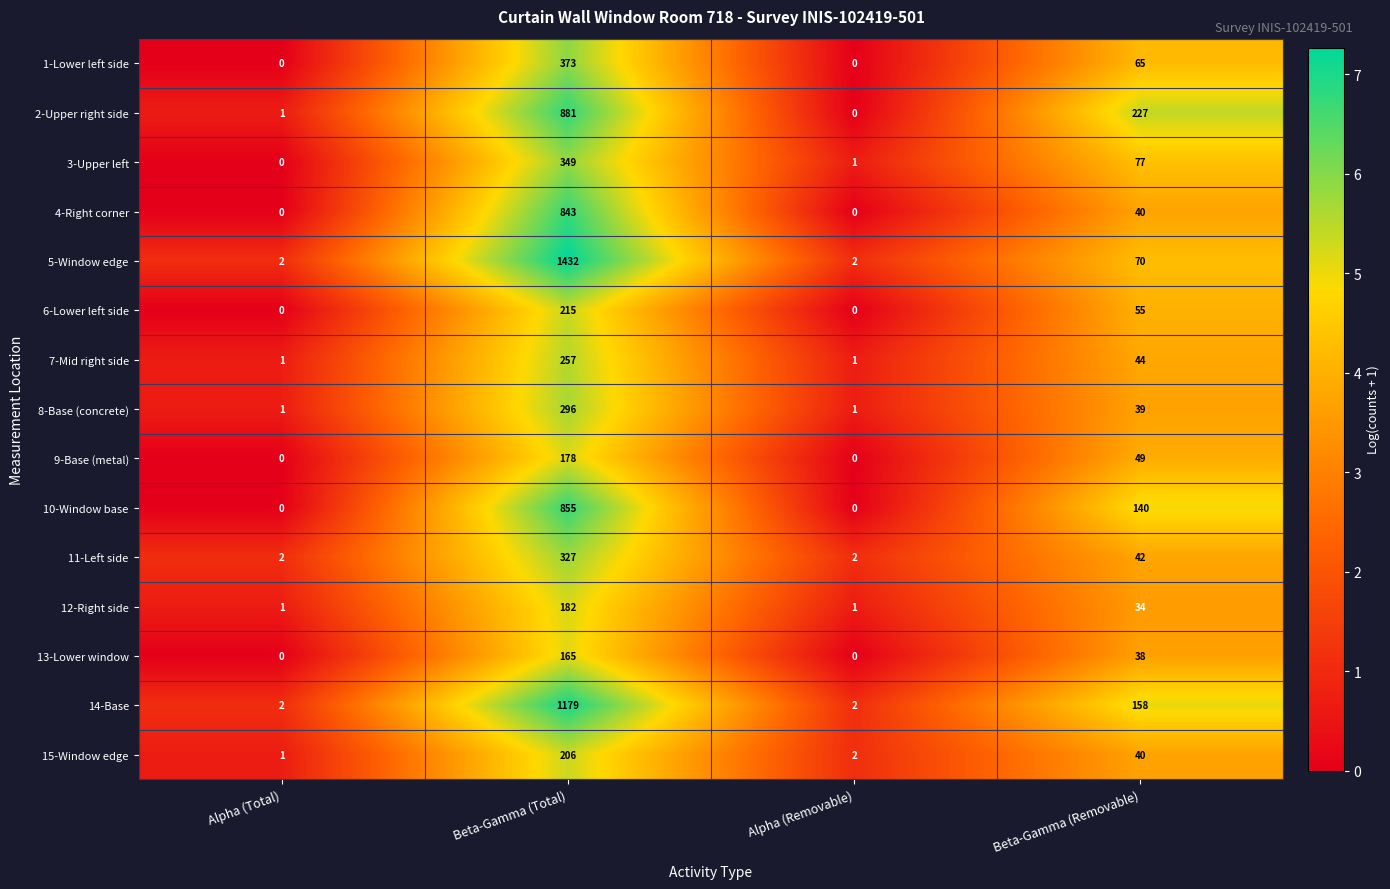

List the series in order of their peak value, lowest first.

13-Lower window, 9-Base (metal), 12-Right side, 15-Window edge, 6-Lower left side, 7-Mid right side, 8-Base (concrete), 11-Left side, 3-Upper left, 1-Lower left side, 4-Right corner, 10-Window base, 2-Upper right side, 14-Base, 5-Window edge